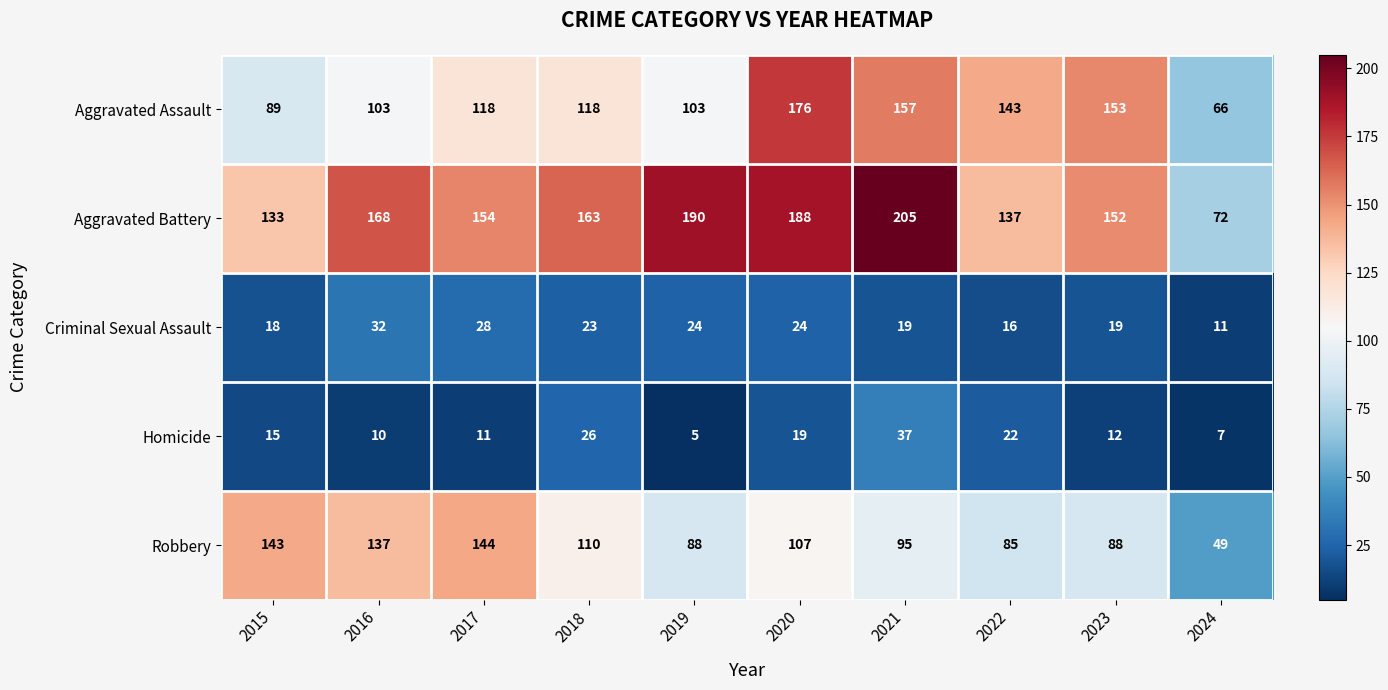

The Robbery series shows 83 at 2024. True or false?

False